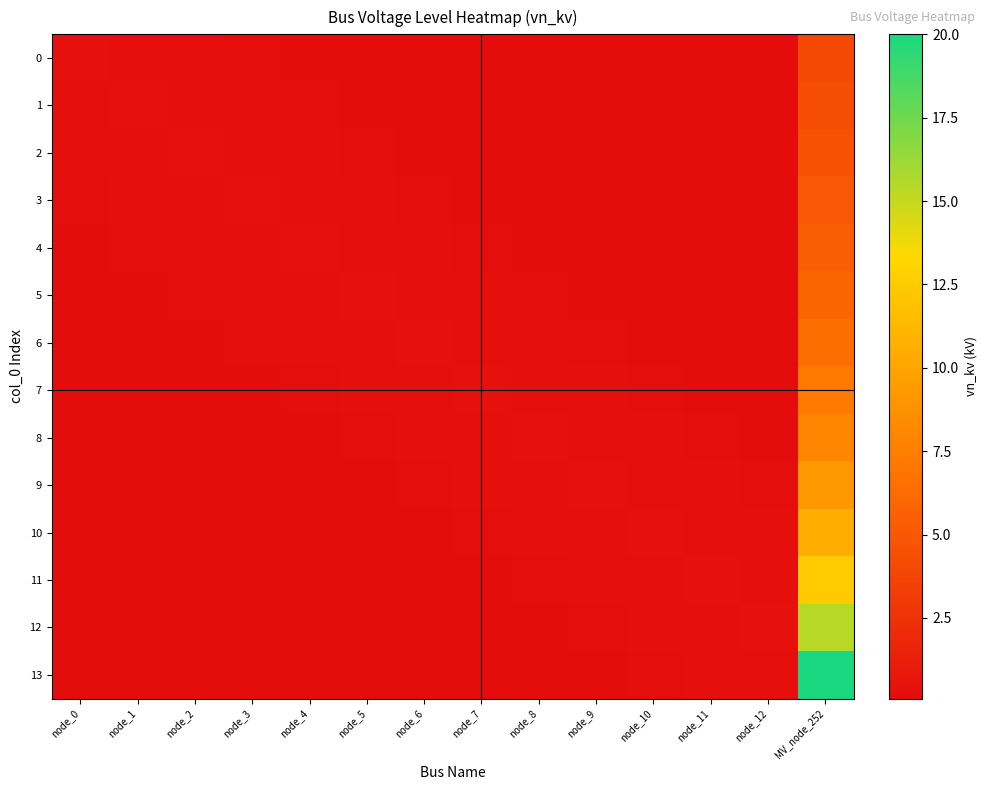

Which series has the largest total across all categories?

13